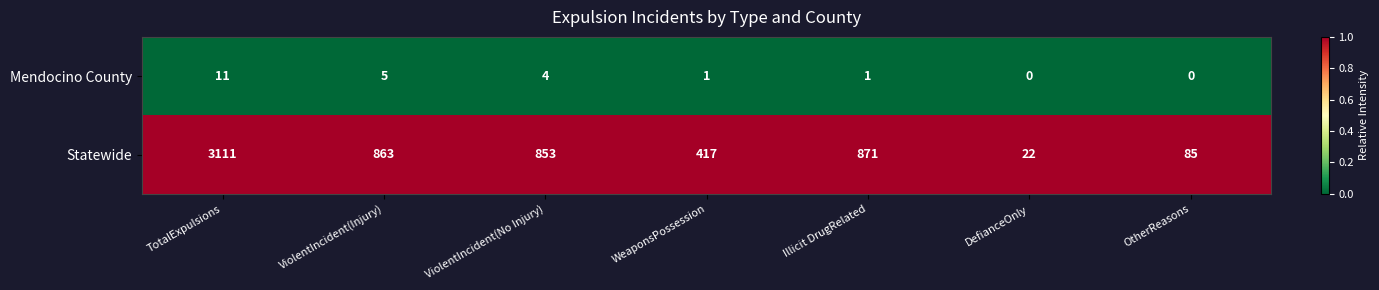

Which category has the highest value across all series?

TotalExpulsions